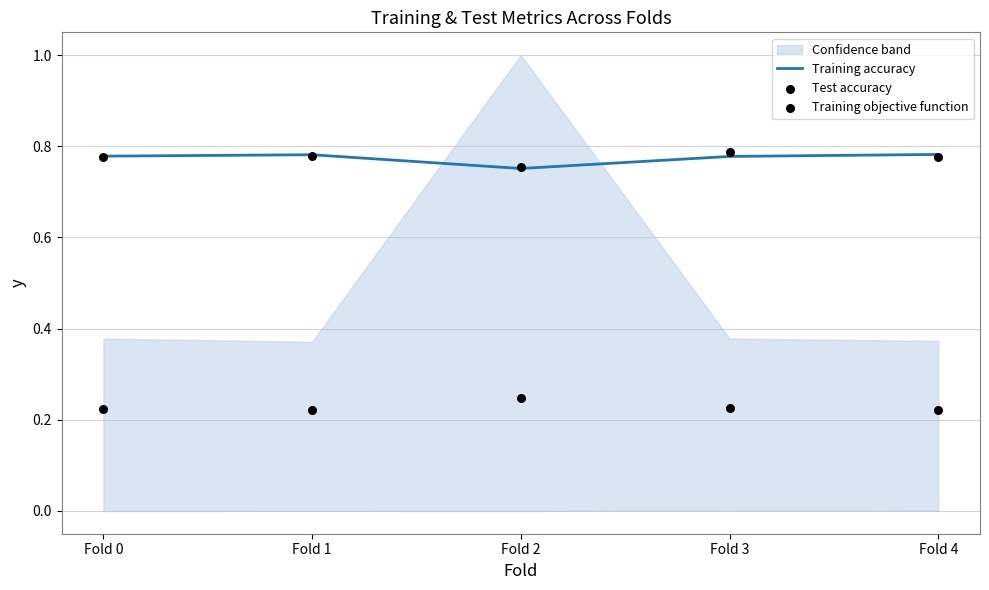

What is the total value across all series at Fold 3?

1.8